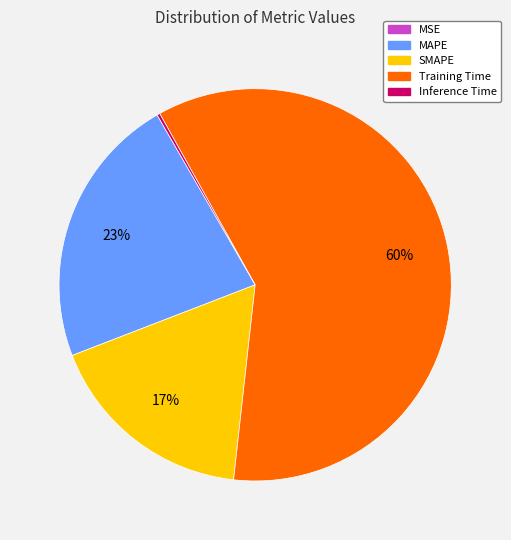

Which category accounts for the majority?

Training Time